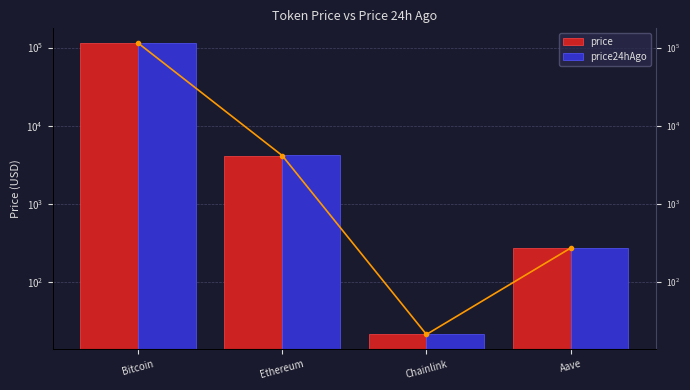

How many data points in price24hAgo are less than 4203?

2